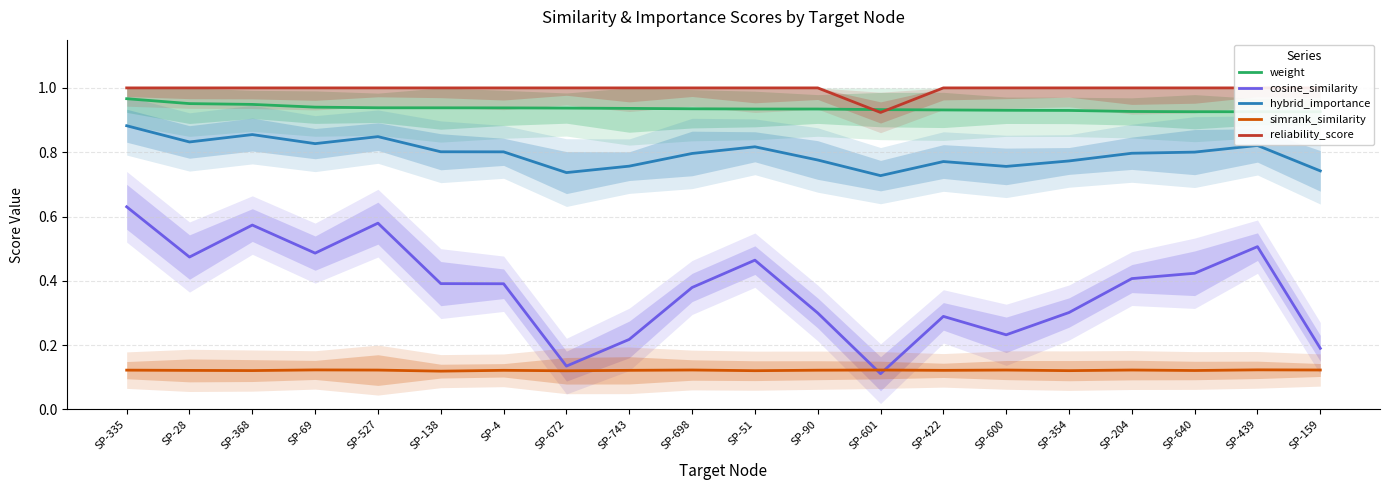

How many series are shown in this chart?

5